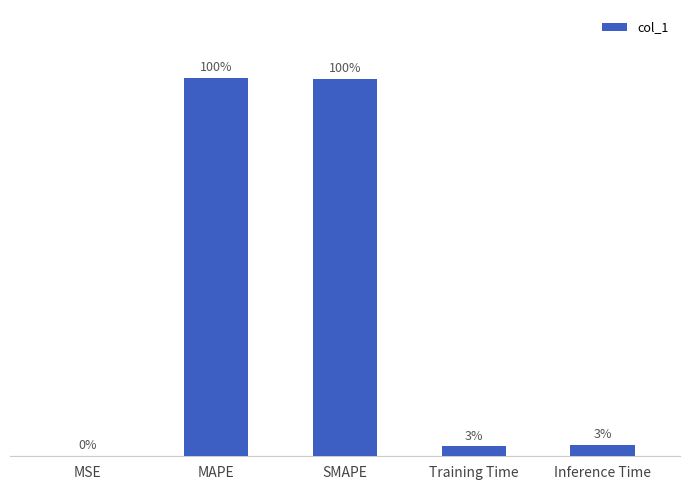

Are the bars horizontal?

No